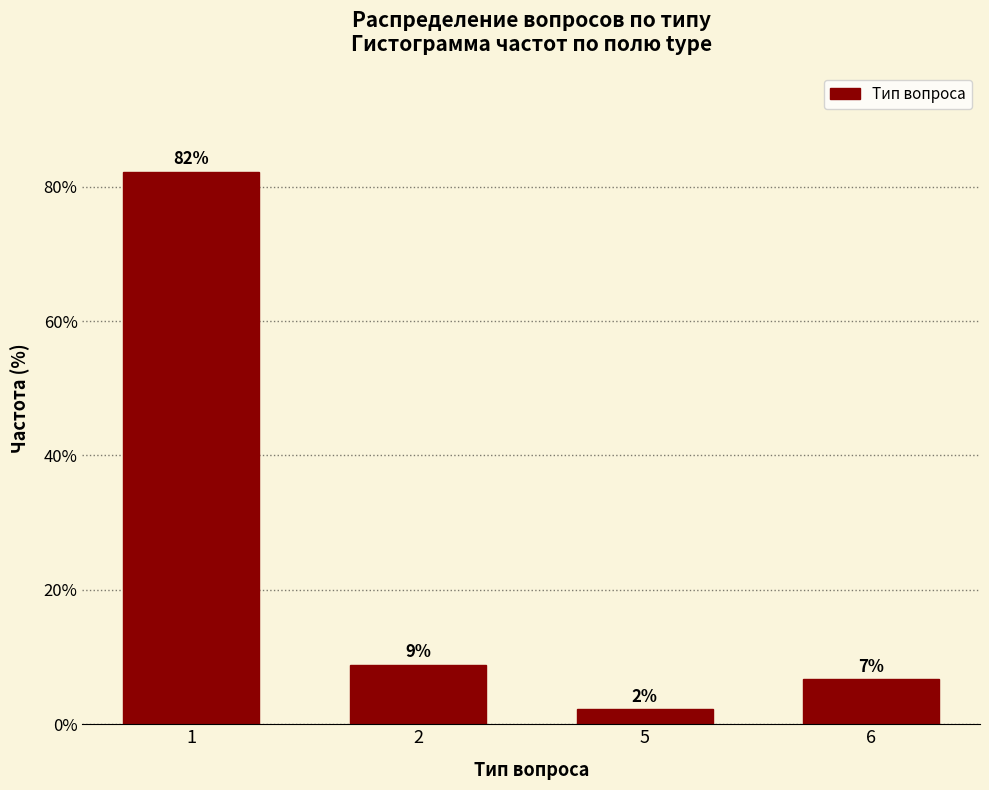

Does the chart contain any negative values?

No